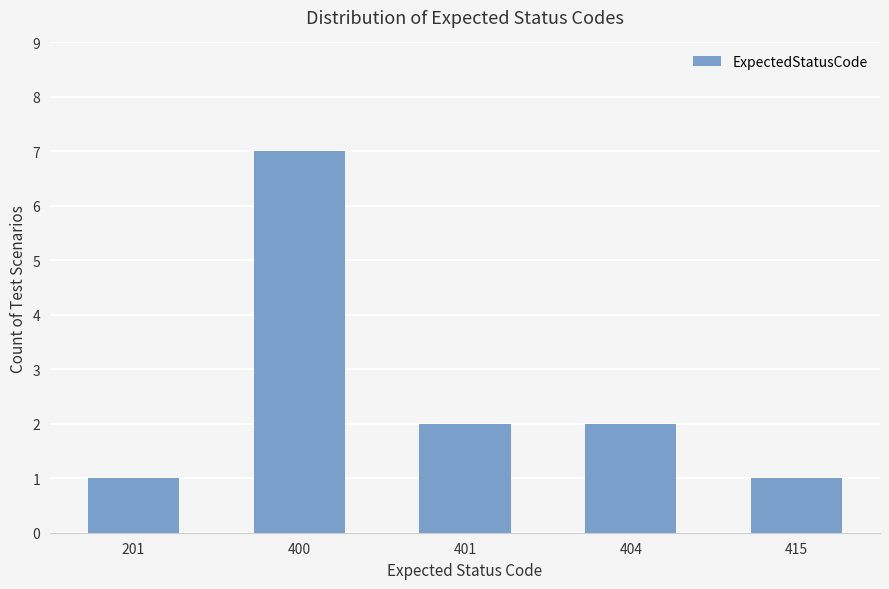

The value at 201 is 2. True or false?

False